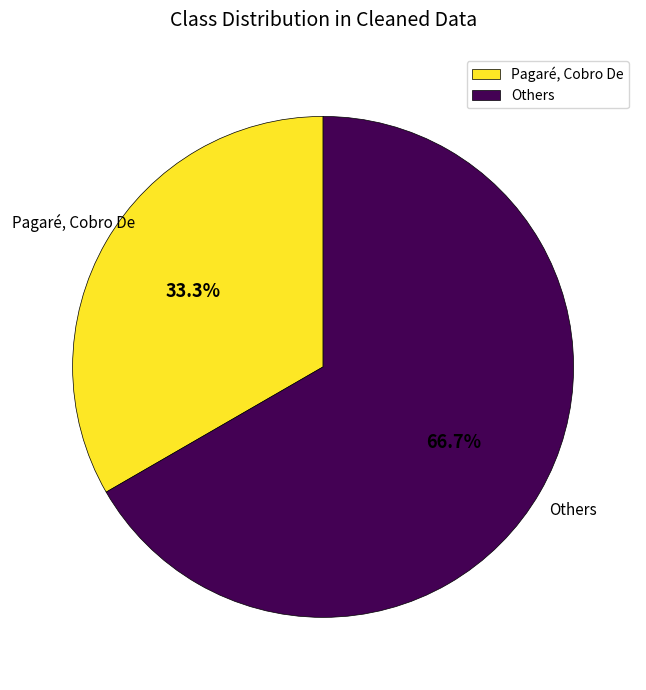

Do Pagaré, Cobro De and Others together represent more than half of the pie?

Yes